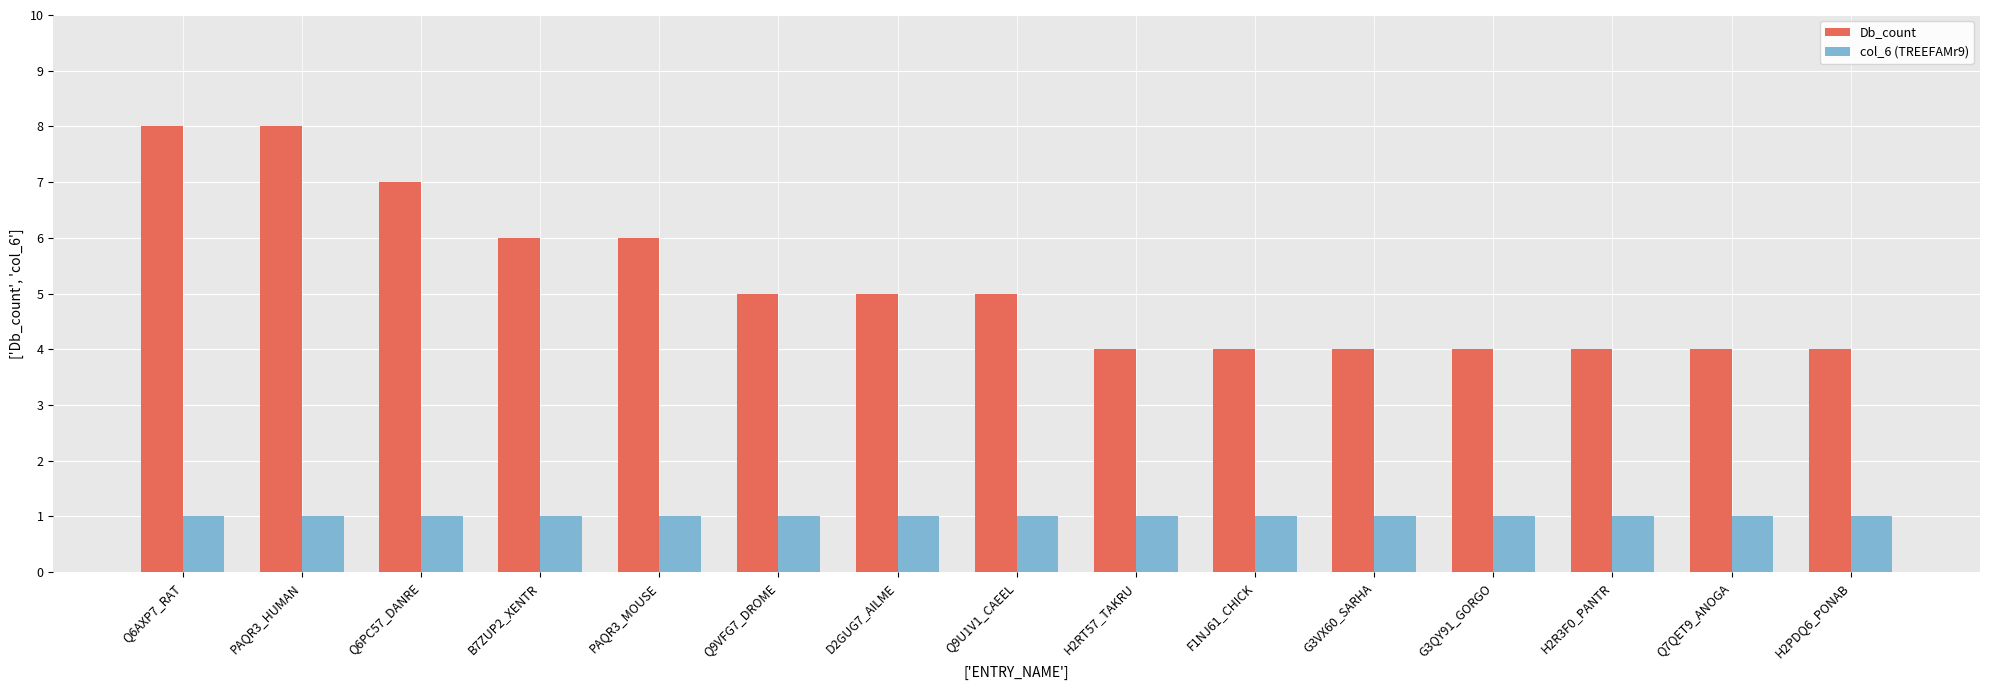

Is it true that Db_count equals 8 at D2GUG7_AILME?

False